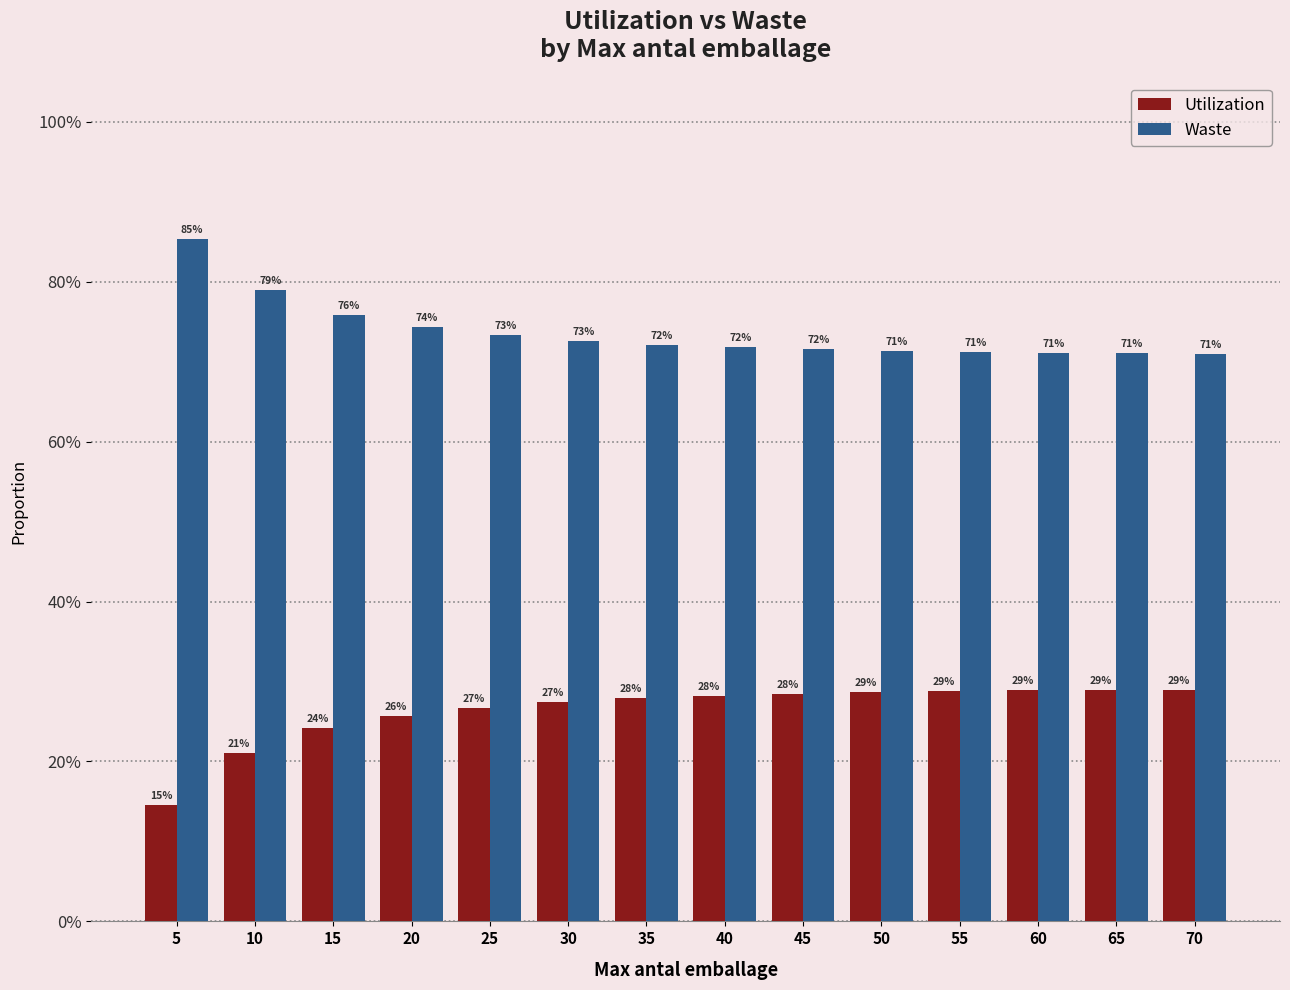

Is it true that Waste equals 0.7 at 35?

True